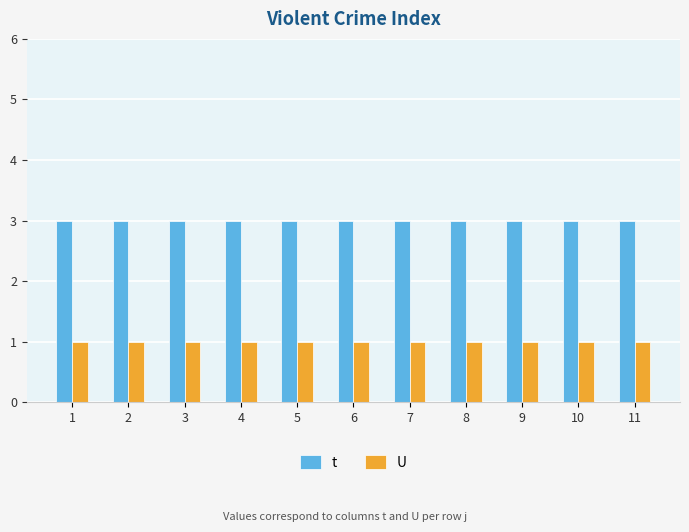

How many bars are there in each group?

2